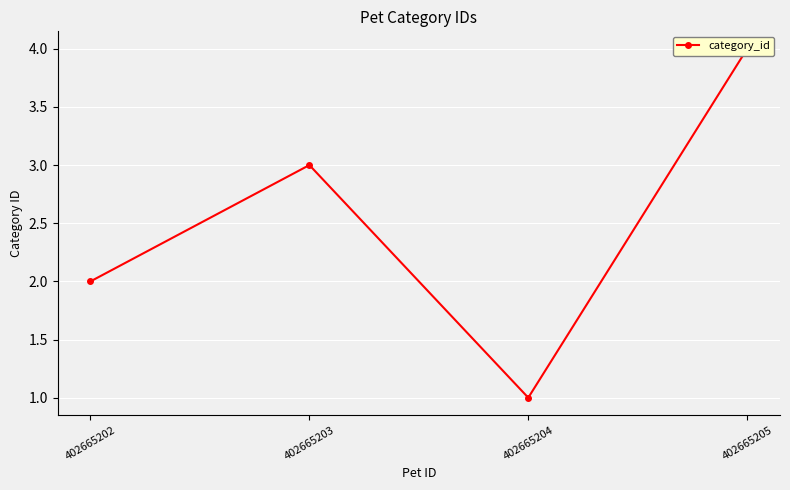

The value at 402665204 is 1. True or false?

True